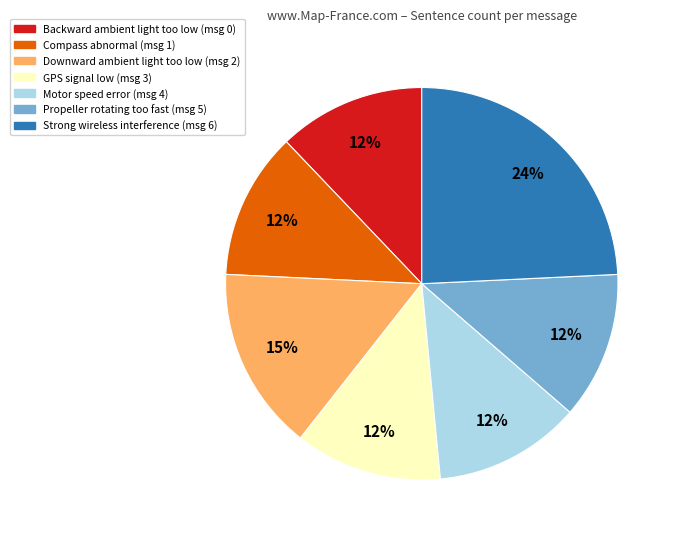

To the nearest percent, what is the difference between the largest and smallest slice percentages?

12%